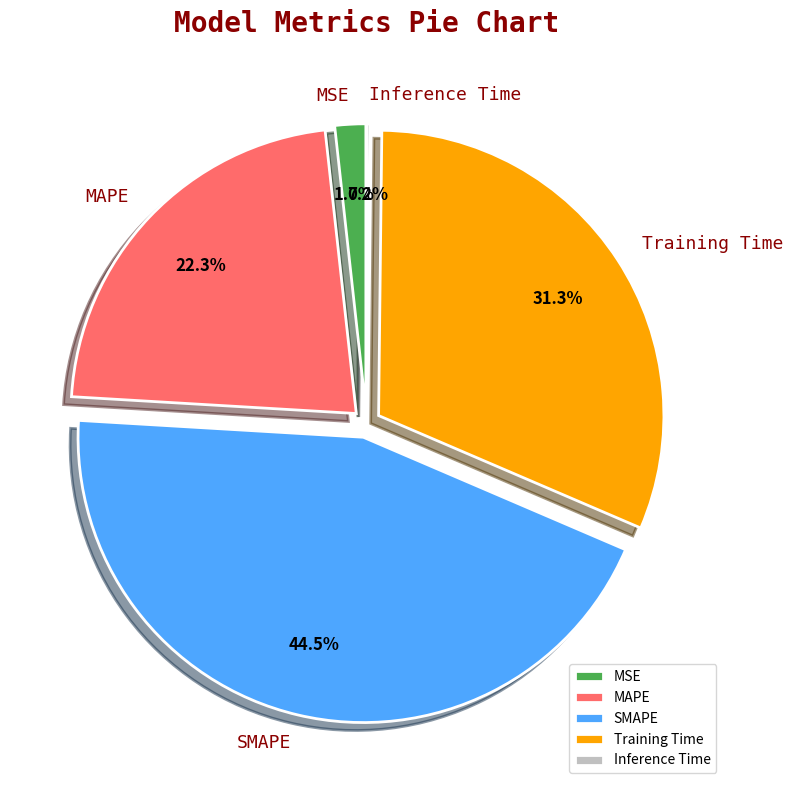

Does any single category account for the majority?

No